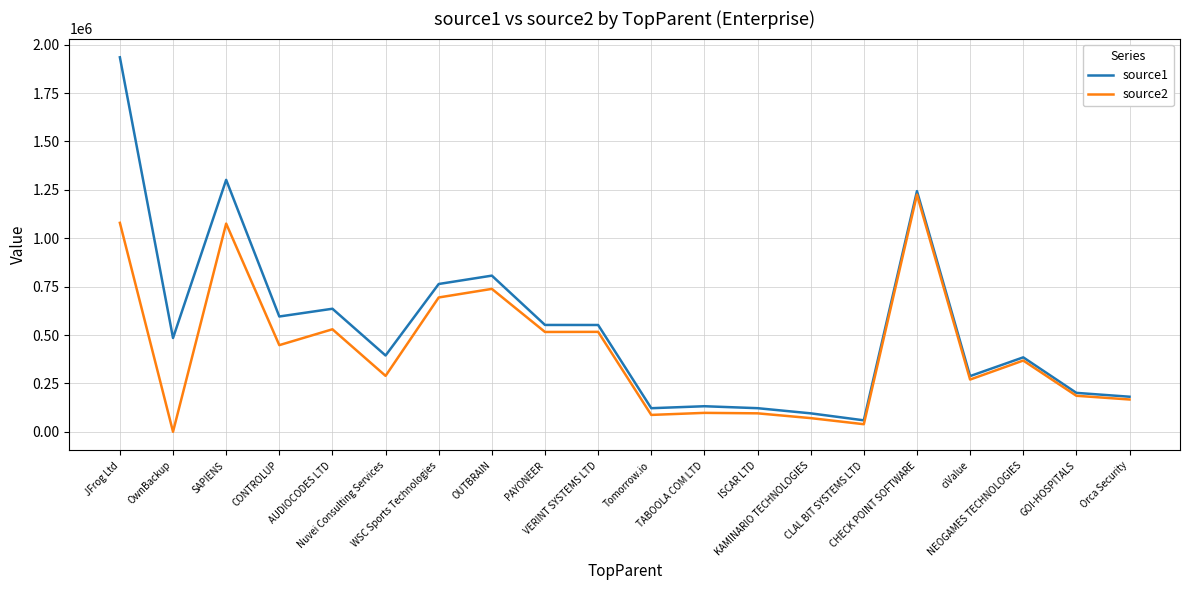

What is the spread (max minus min) of values at Tomorrow.io?

34696.4